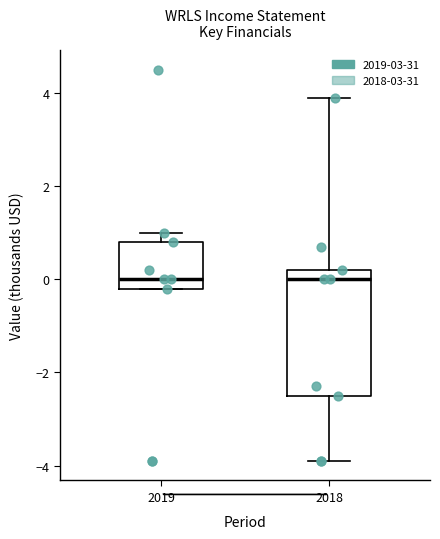

Where does the median line of the box at x = 2018 sit on the y-axis? The values are not printed on the chart, so give them approximately, as read against the axis.

0.0